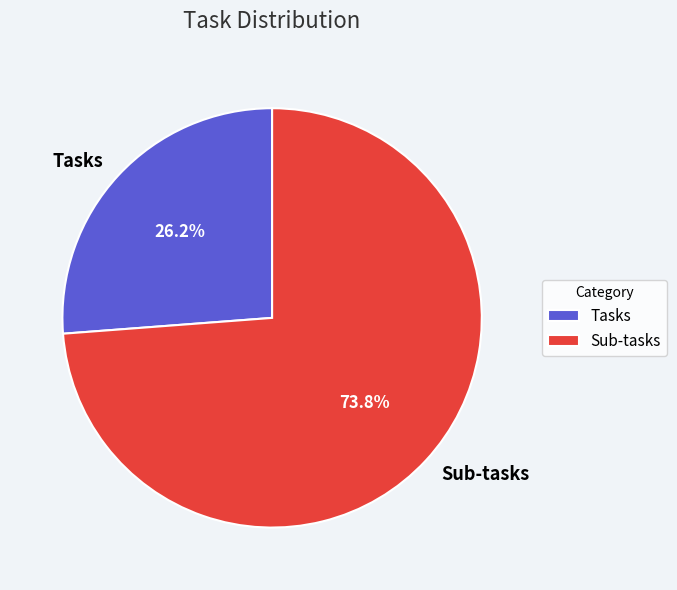

The Sub-tasks slice represents 74% of the pie. True or false?

True